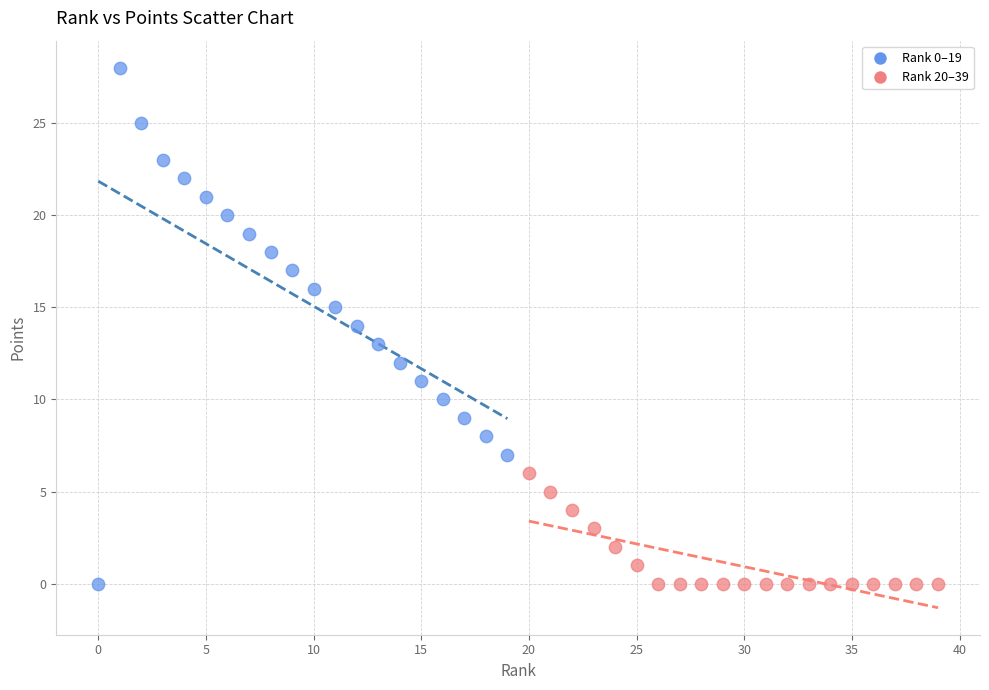

Which series contains the highest Y value?

Rank 0–19